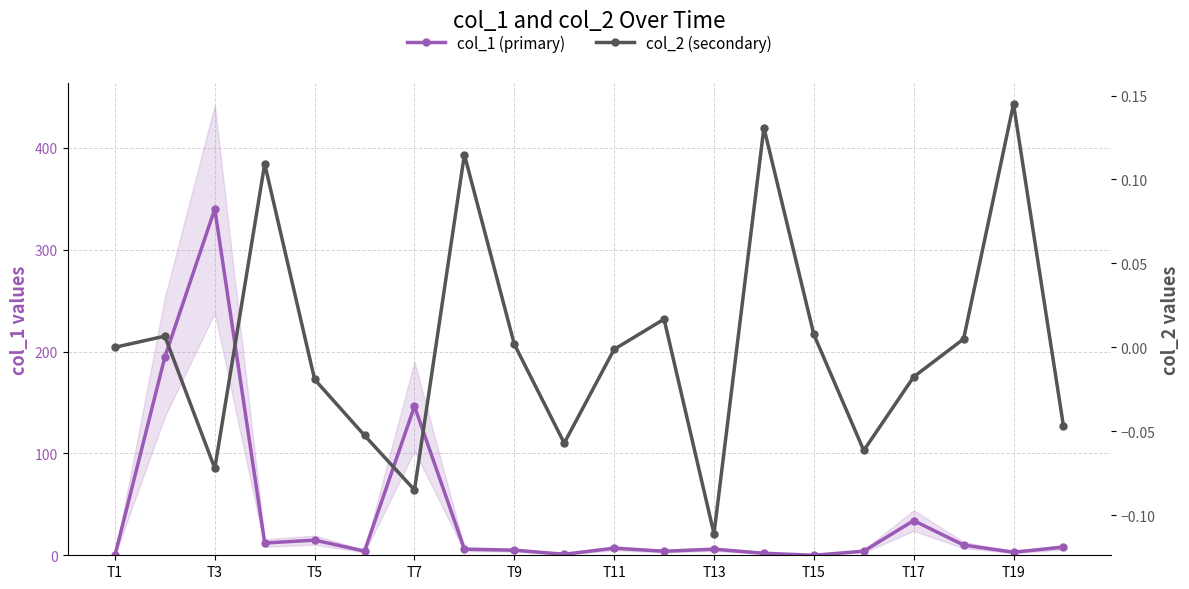

Which series has the widest spread of values?

col_1 (primary)